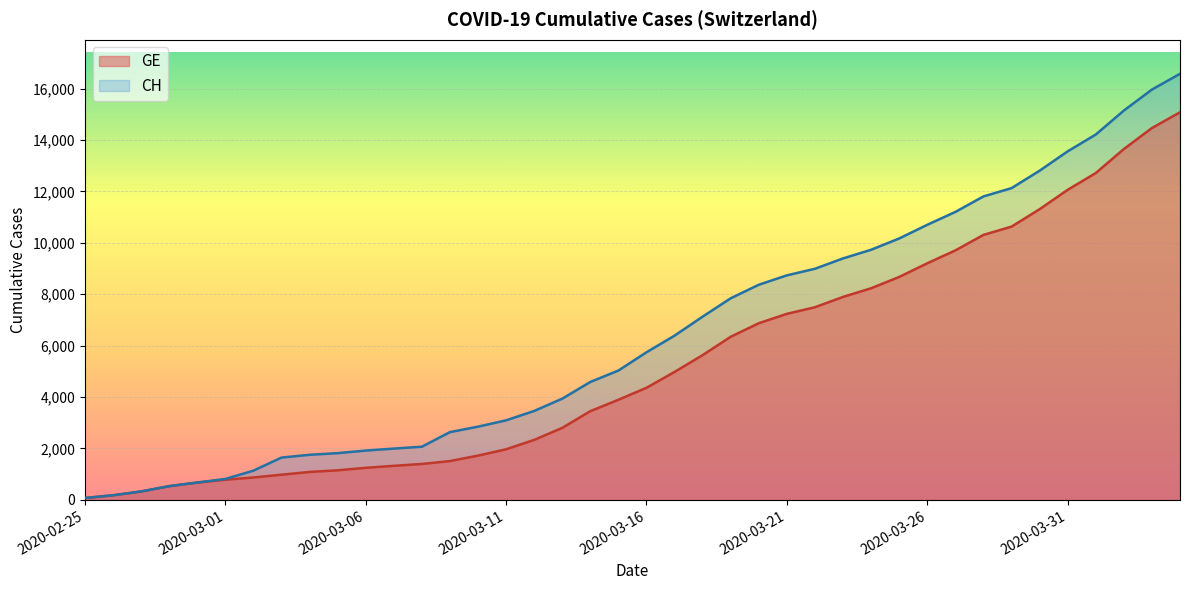

List the labels in order of CH value, smallest first.

2020-02-25, 2020-02-26, 2020-02-27, 2020-02-28, 2020-02-29, 2020-03-01, 2020-03-02, 2020-03-03, 2020-03-04, 2020-03-05, 2020-03-06, 2020-03-07, 2020-03-08, 2020-03-09, 2020-03-10, 2020-03-11, 2020-03-12, 2020-03-13, 2020-03-14, 2020-03-15, 2020-03-16, 2020-03-17, 2020-03-18, 2020-03-19, 2020-03-20, 2020-03-21, 2020-03-22, 2020-03-23, 2020-03-24, 2020-03-25, 2020-03-26, 2020-03-27, 2020-03-28, 2020-03-29, 2020-03-30, 2020-03-31, 2020-04-01, 2020-04-02, 2020-04-03, 2020-04-04